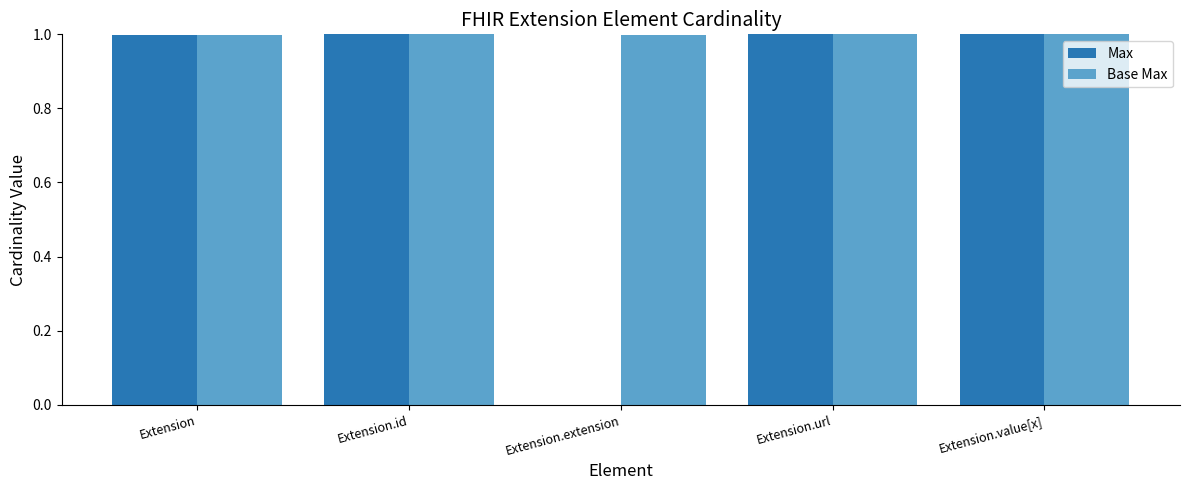

What is the approximate value of Base Max at Extension.extension?

1.0